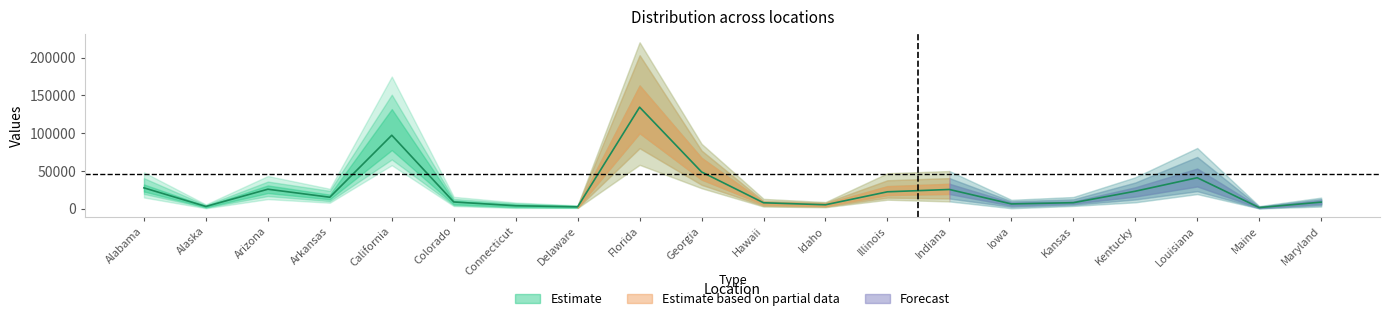

Does the chart have visible grid lines?

No